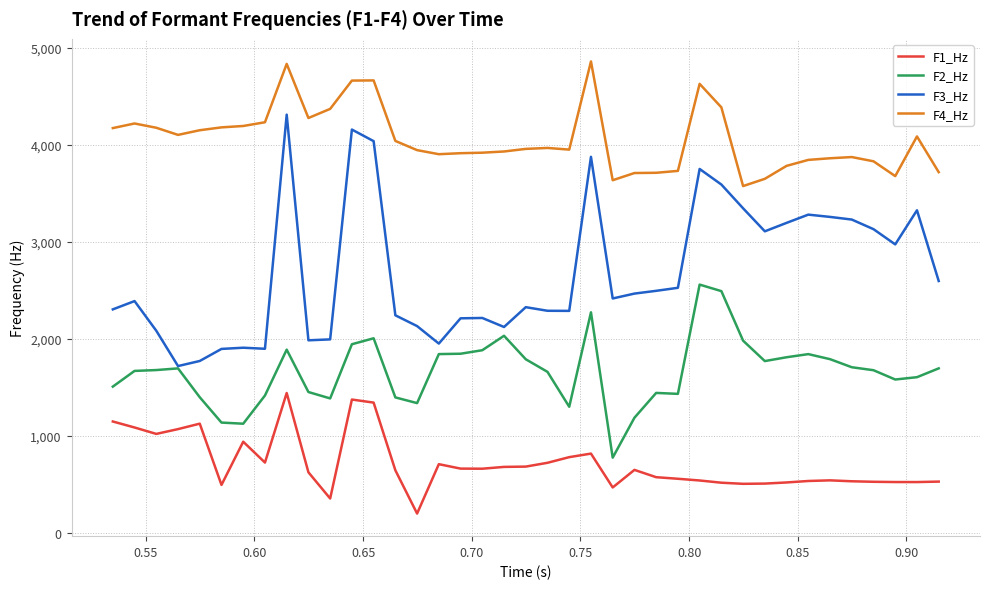

Is this an area chart (filled region under the line)?

No